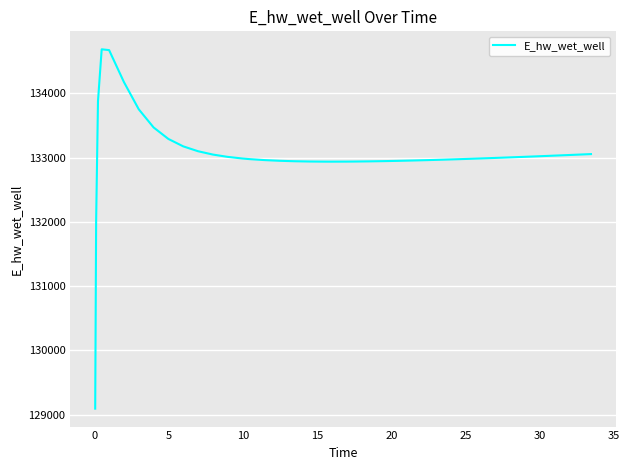

What is the difference between the second highest and minimum values?

5581.0